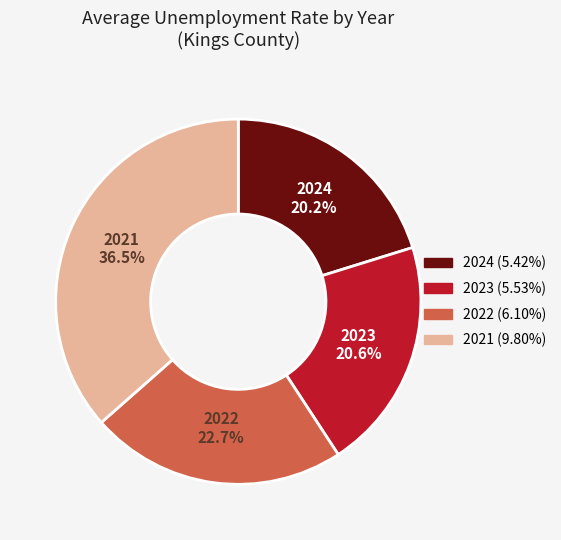

Is there any slice that represents more than half of the pie?

No